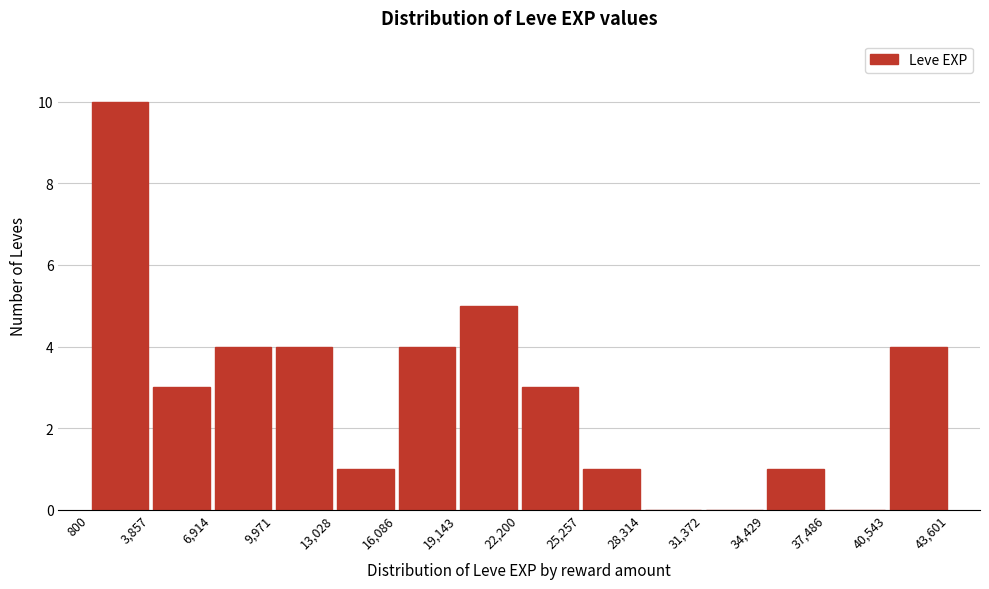

Reading left to right, transcribe this chart: for each bar, give the range it covers on the x-axis and its height. The values are not printed on the chart, so give them approximately, as read against the axis.

800 to 3,857: 10
3,857 to 6,914: 3
6,914 to 9,971: 4
9,971 to 13,028: 4
13,028 to 16,086: 1
16,086 to 19,143: 4
19,143 to 22,200: 5
22,200 to 25,257: 3
25,257 to 28,314: 1
28,314 to 31,372: 0
31,372 to 34,429: 0
34,429 to 37,486: 1
37,486 to 40,543: 0
40,543 to 43,601: 4